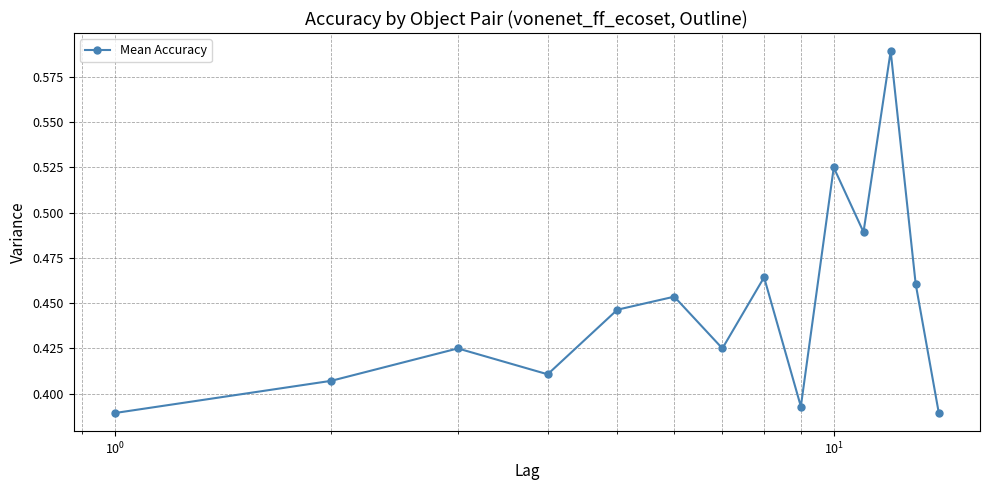

What is the sum of all values?

6.3